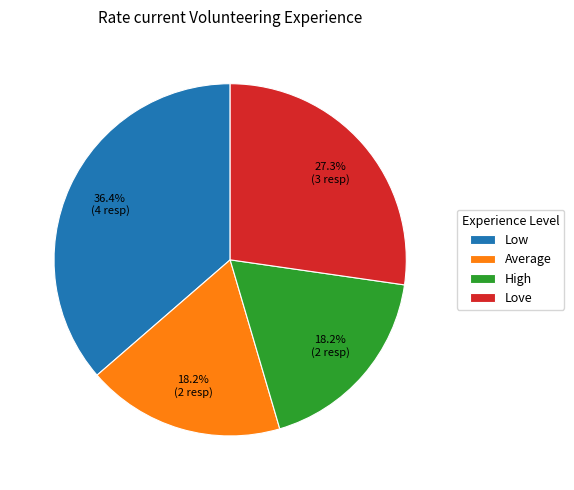

Which category has the biggest portion of the pie?

Low